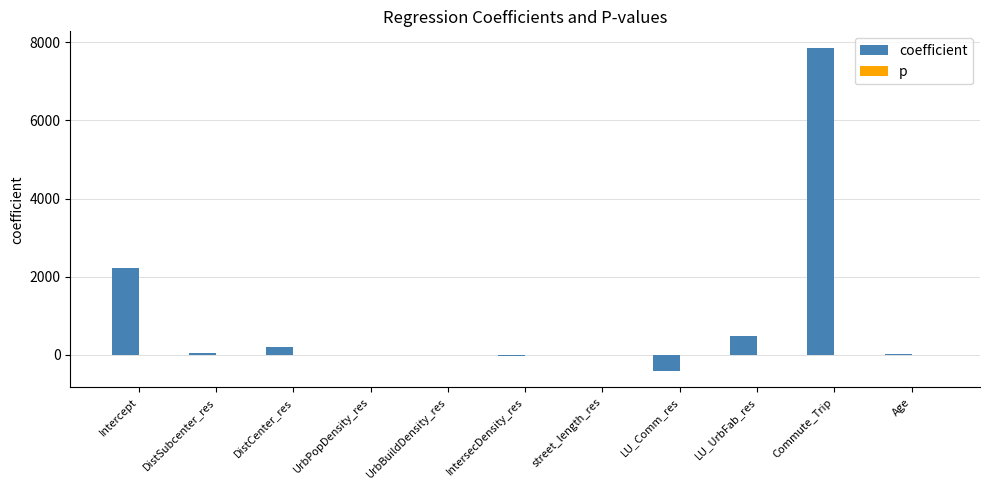

What is the sum of all coefficient values?

10422.7